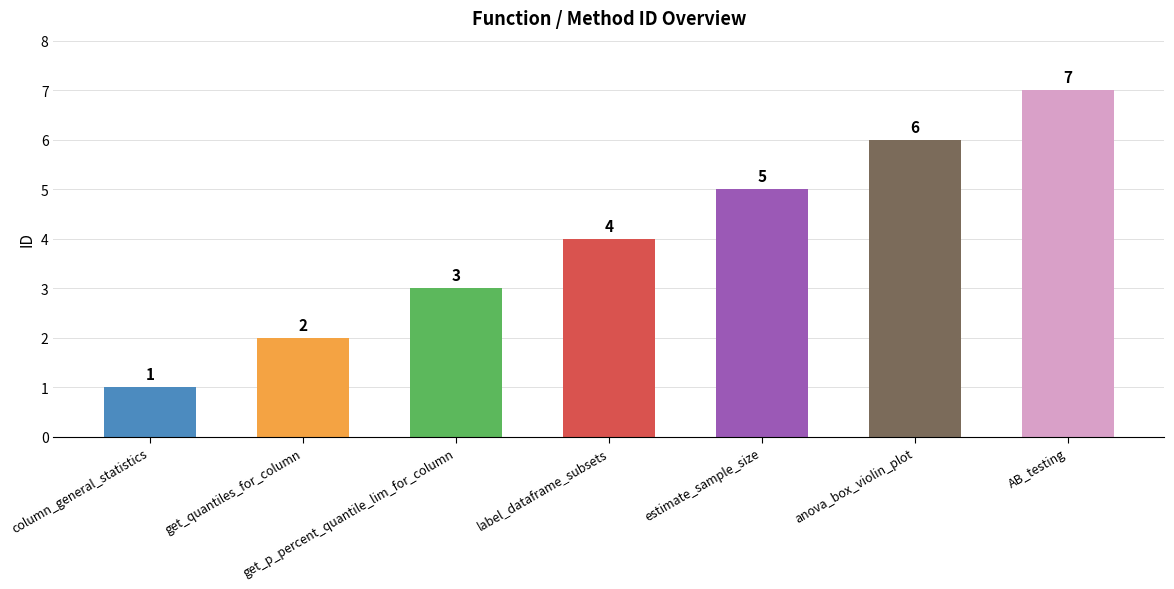

What is the change in value from get_quantiles_for_column to anova_box_violin_plot?

+4